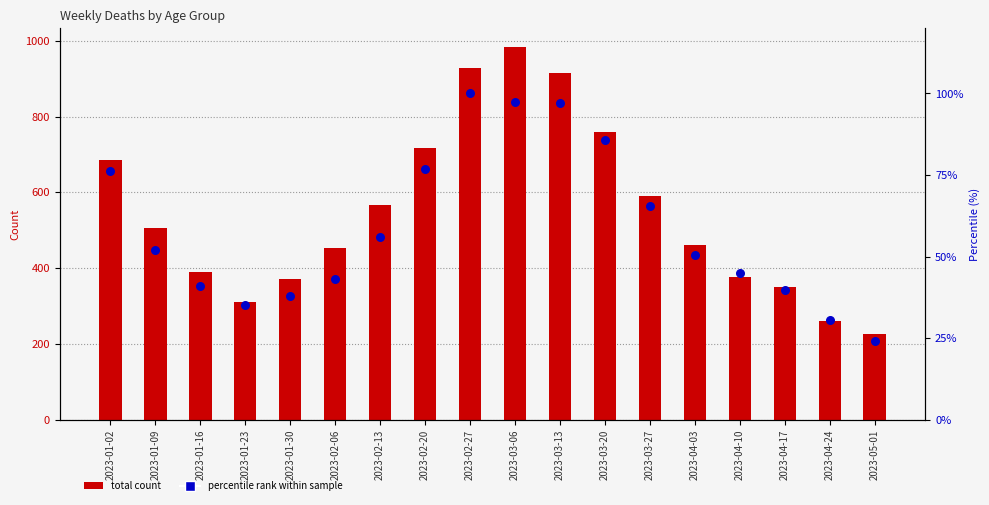

At which category is the sum across all series the highest?

2023-03-06